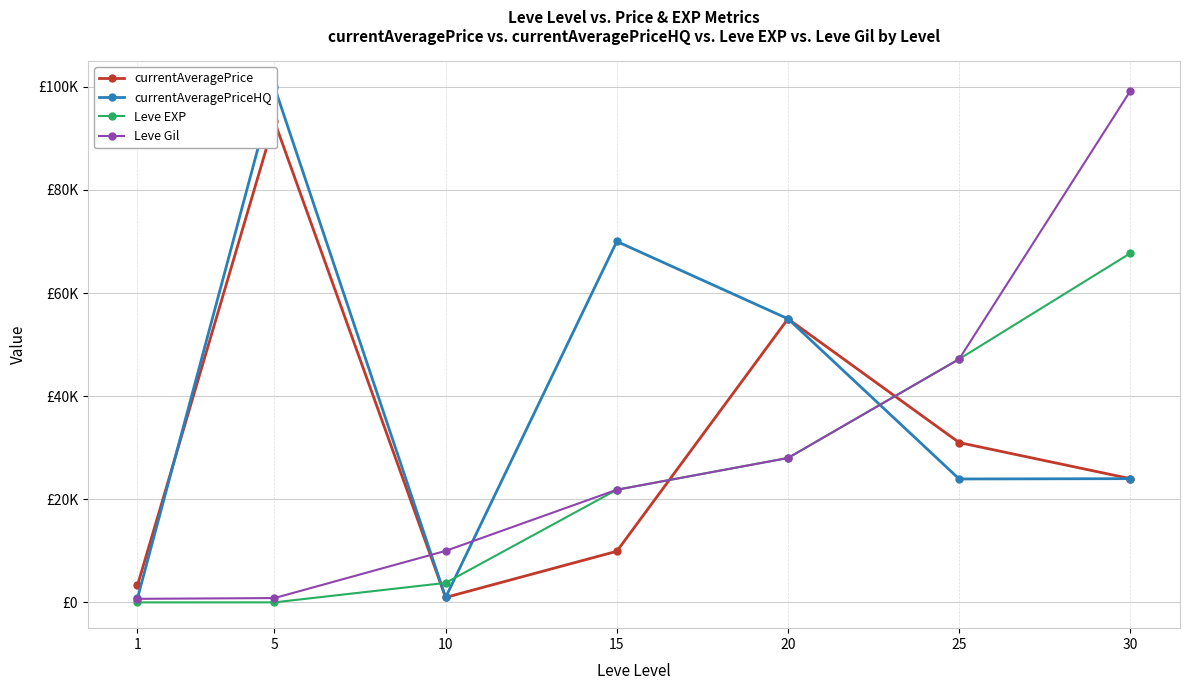

How many values in the Leve Gil series exceed 21850?

3